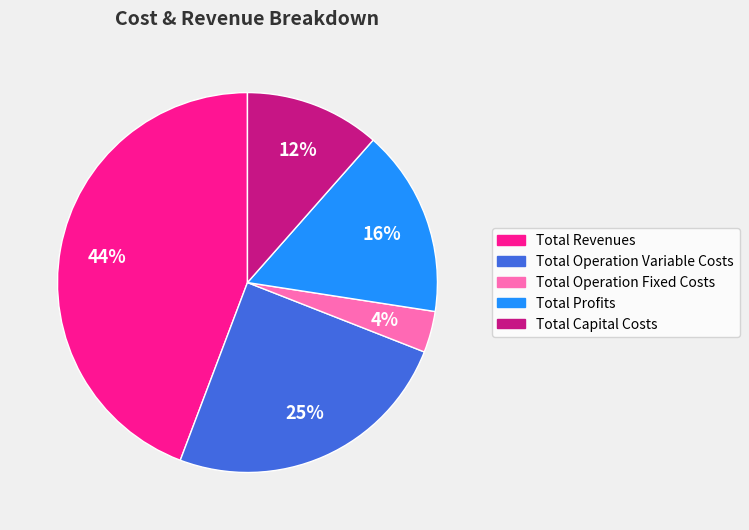

Does Total Profits represent more than half of the total?

No